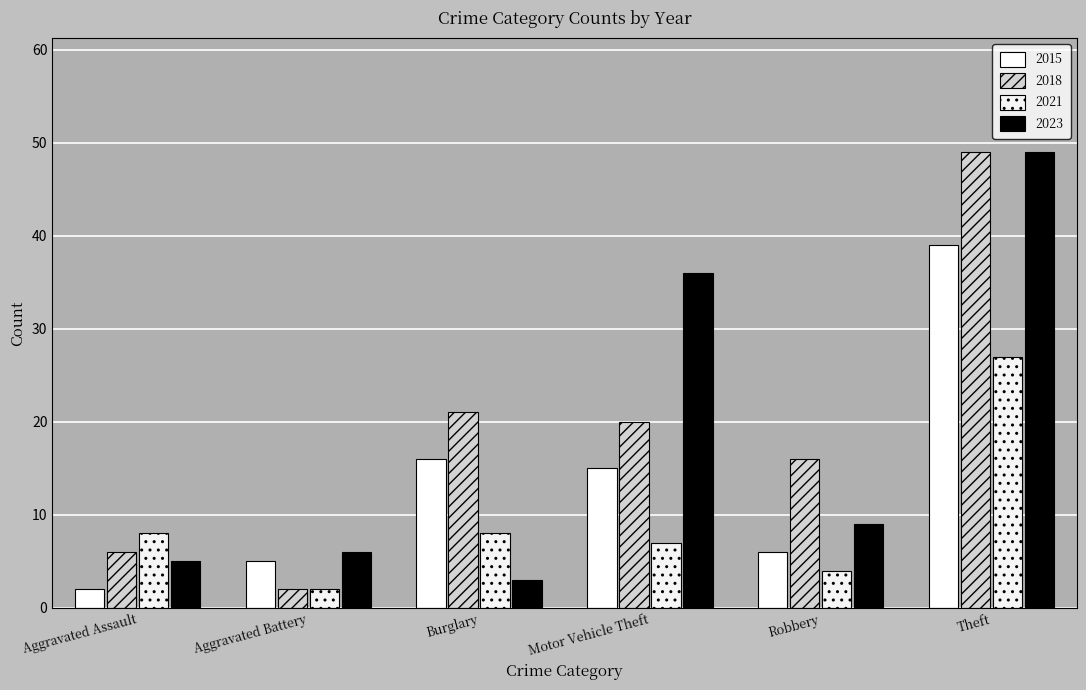

Where is 2018 nearest to the value 25?

Burglary